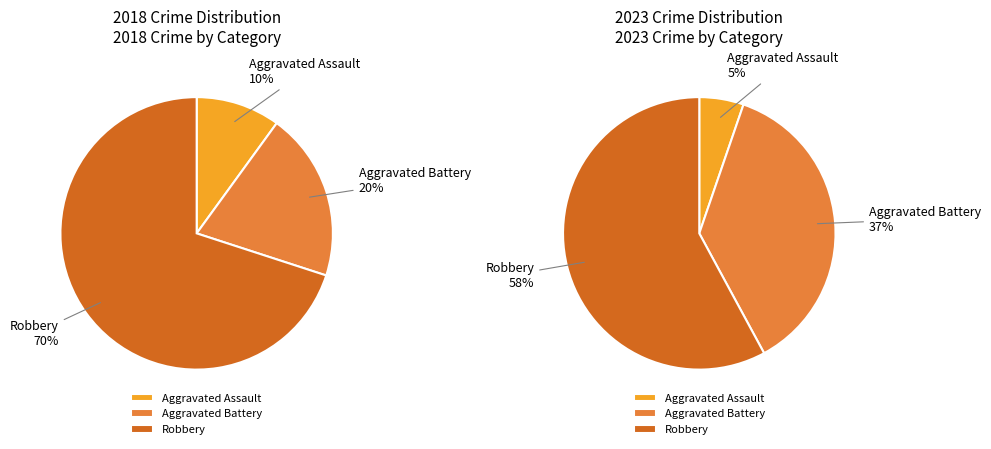

Count the number of slices in the pie.

3